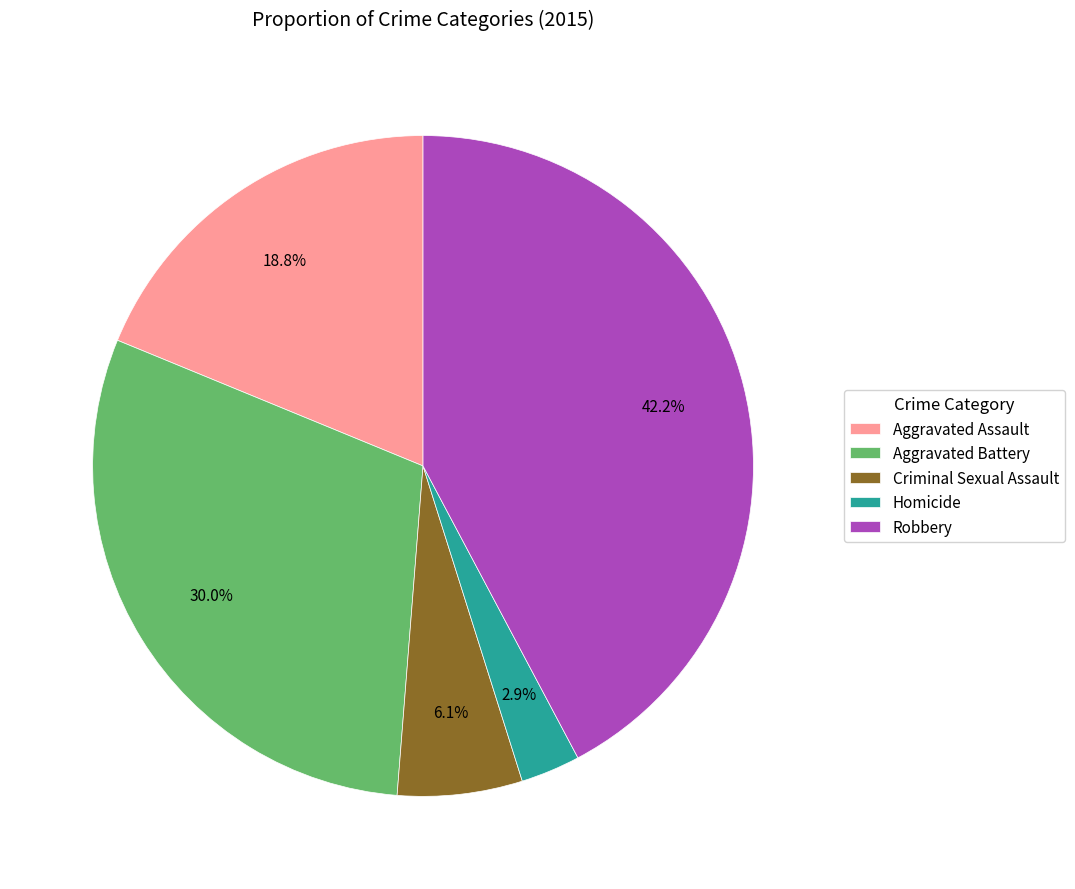

Approximately how many times larger is the value at Criminal Sexual Assault compared to Robbery?

0.1